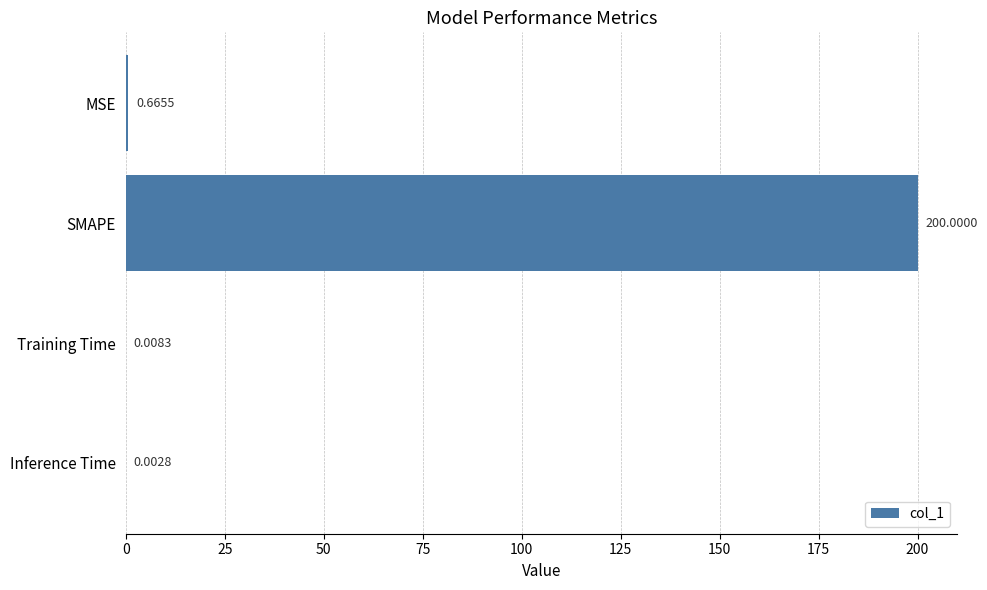

What is the sum of all values?

200.7